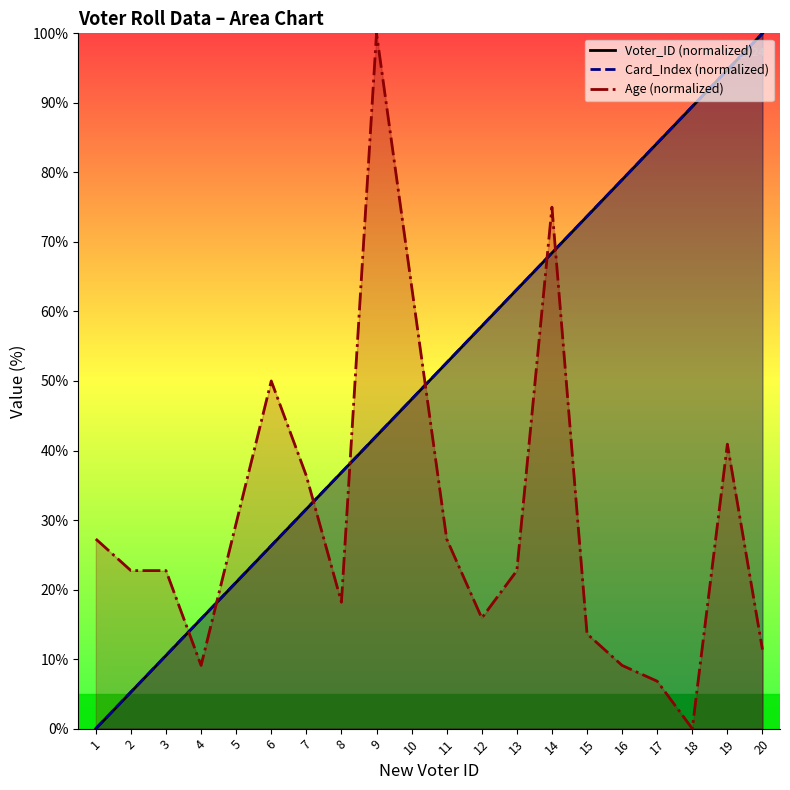

Which category has the highest value across all series?

20